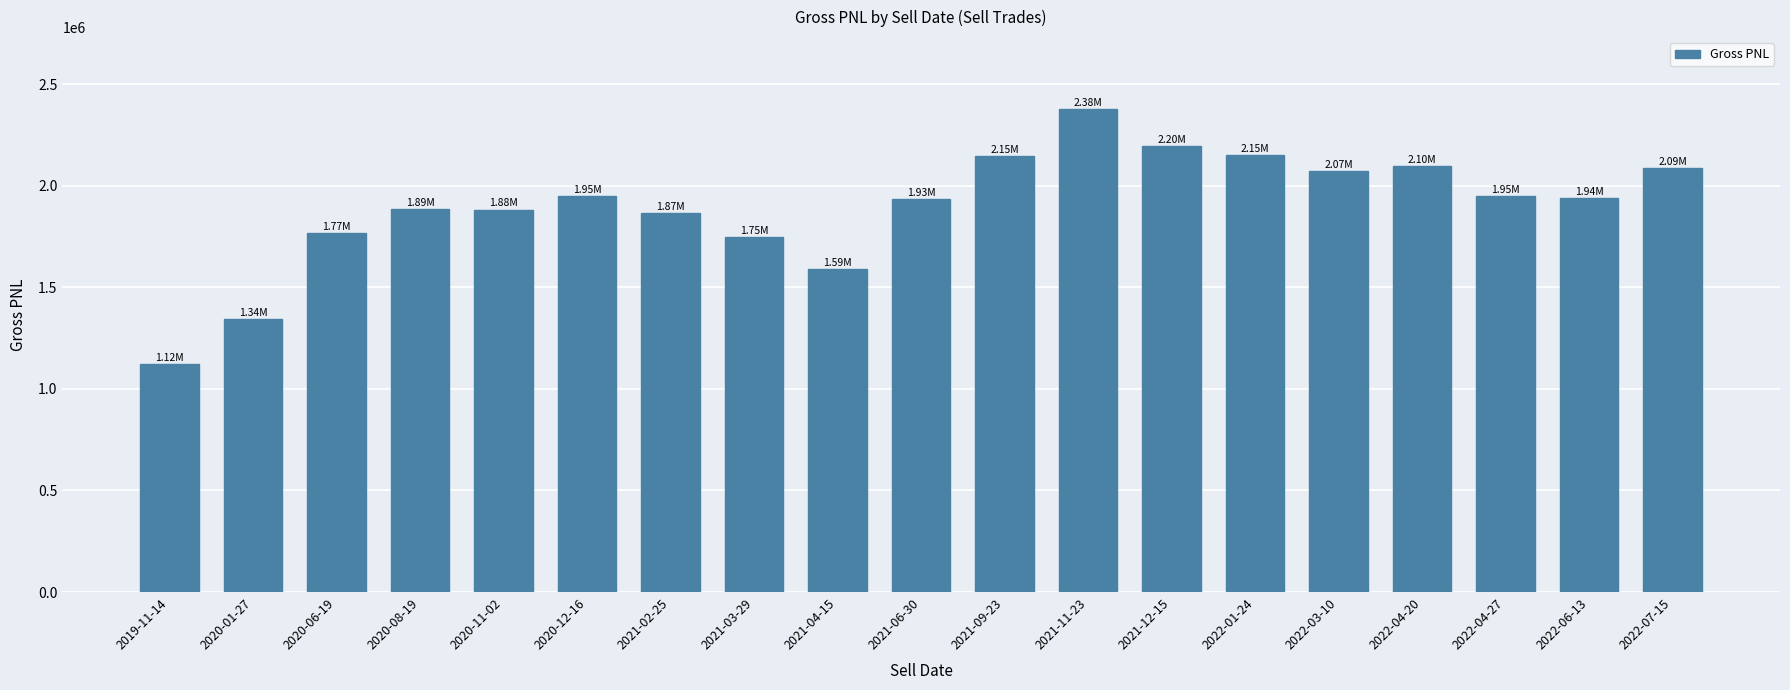

How many distinct data groups are displayed?

1